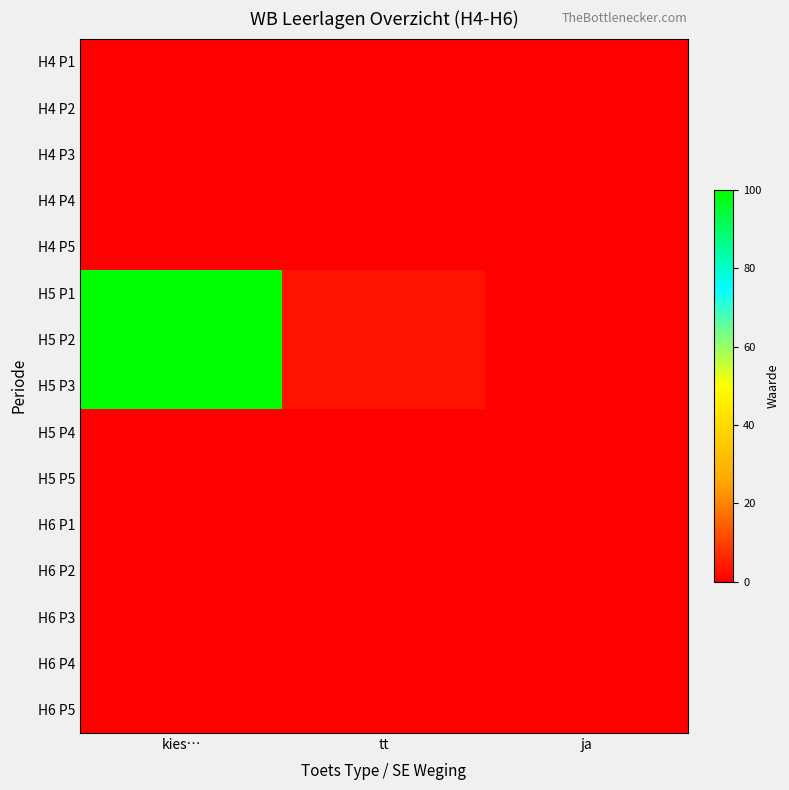

What is the total value across all series at kies…?

300